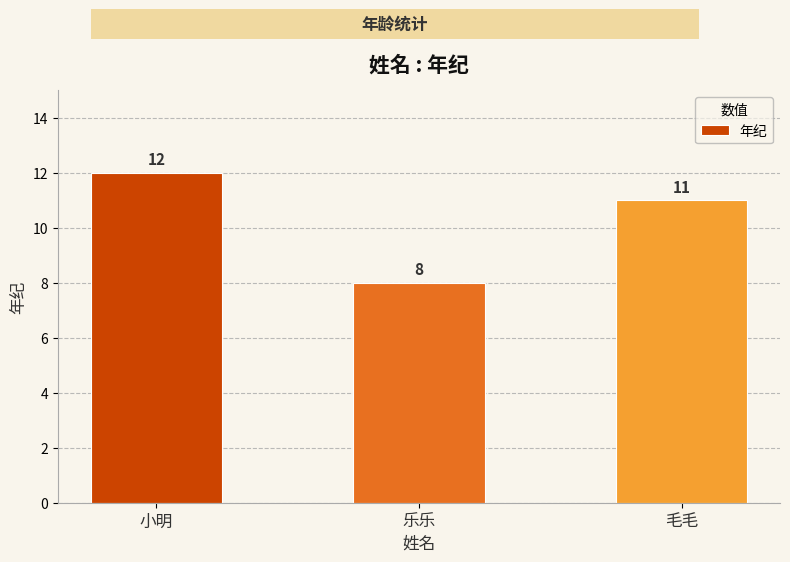

What is the ratio of the value at 毛毛 to the value at 小明?

0.9